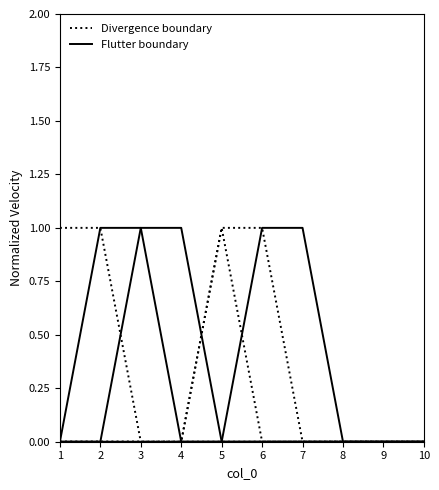

The Flutter boundary series shows 0 at 8. True or false?

True